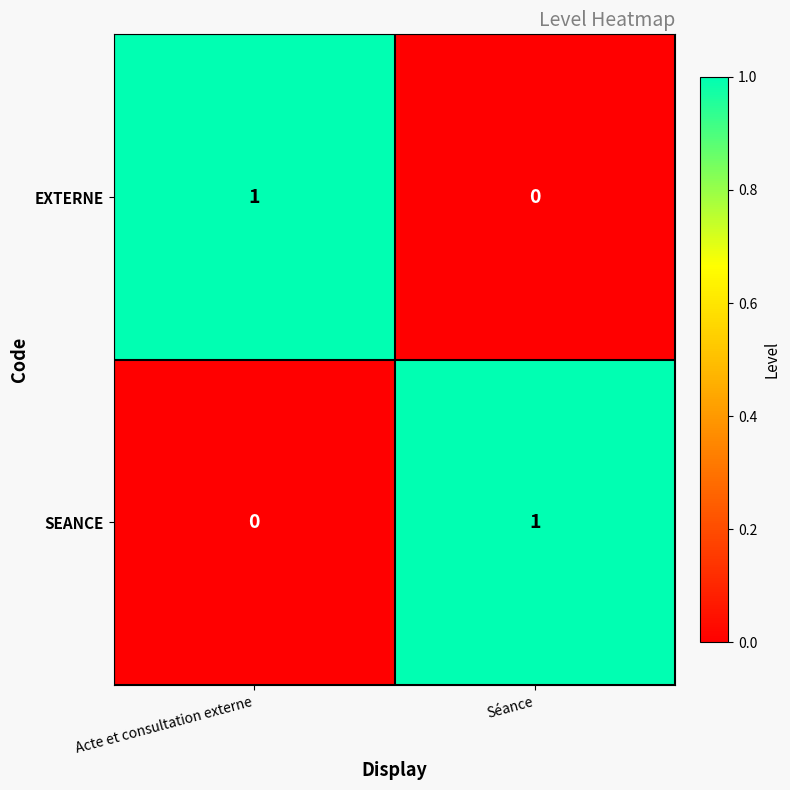

At Séance, list the series in order from smallest to largest.

EXTERNE, SEANCE